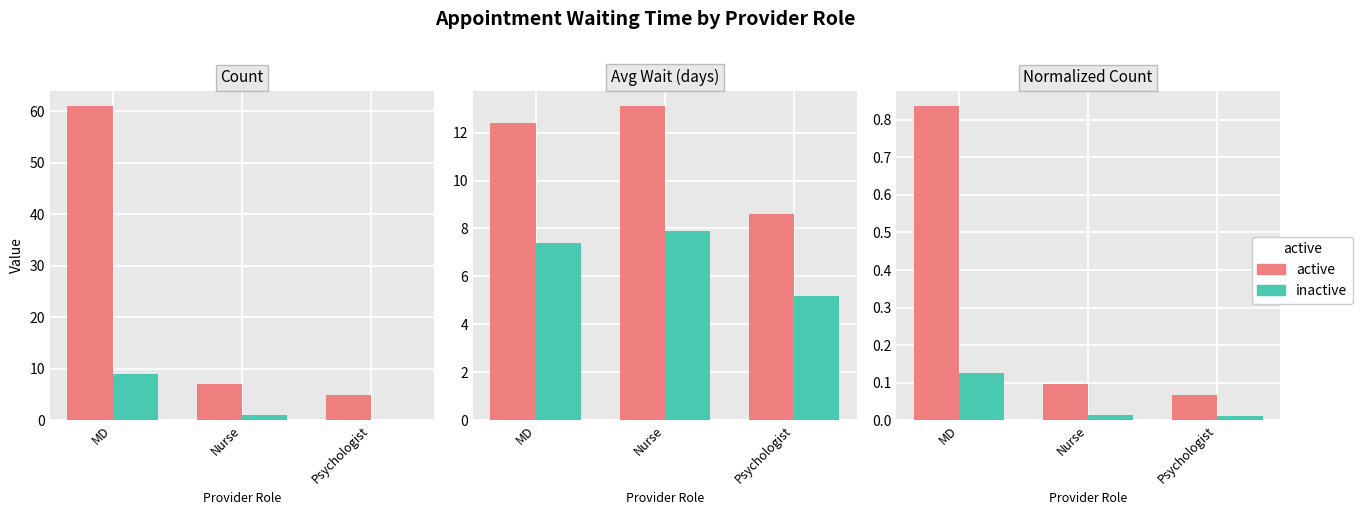

What is the total value across all series at MD?

1.0